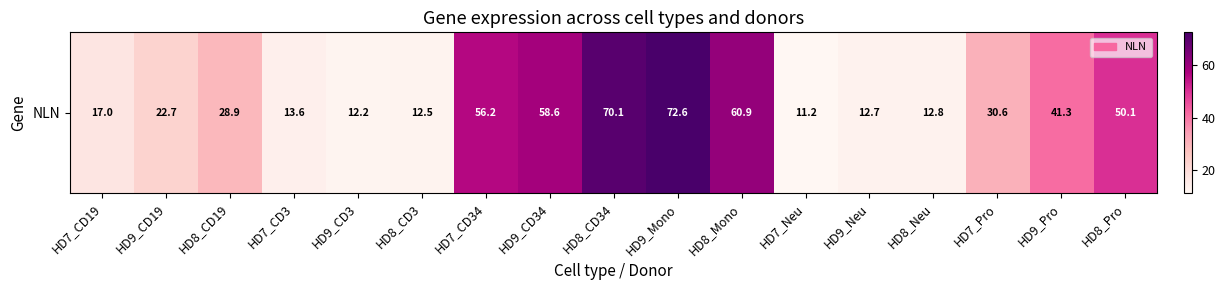

List the labels in order of value, smallest first.

HD7_Neu, HD9_CD3, HD8_CD3, HD9_Neu, HD8_Neu, HD7_CD3, HD7_CD19, HD9_CD19, HD8_CD19, HD7_Pro, HD9_Pro, HD8_Pro, HD7_CD34, HD9_CD34, HD8_Mono, HD8_CD34, HD9_Mono